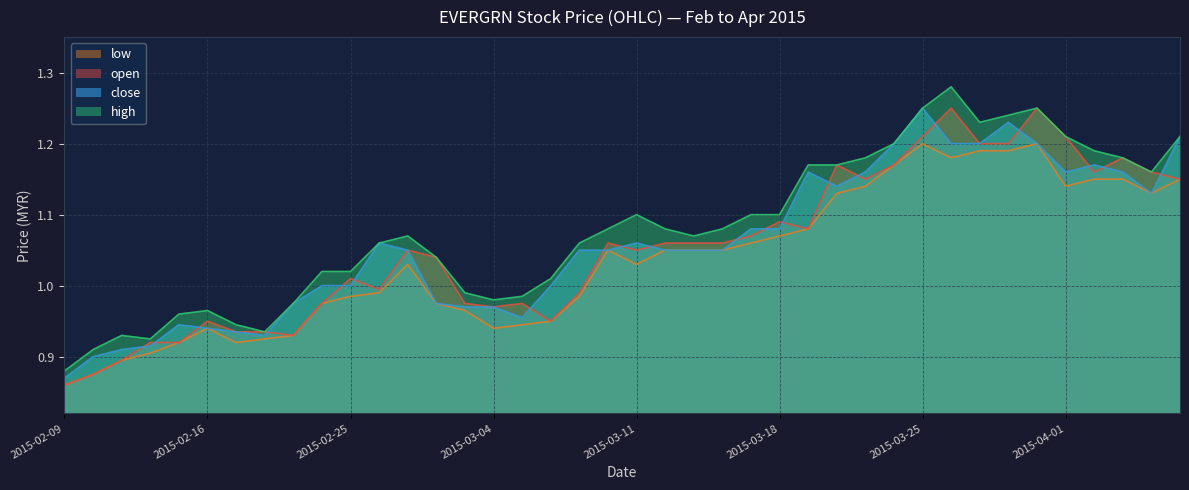

How many values in the high series are below 1?

12